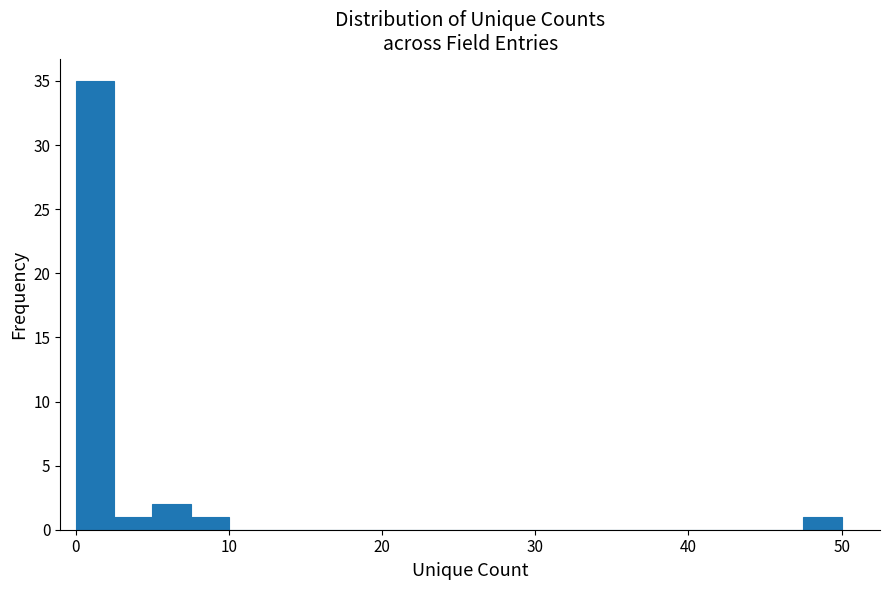

Read against the x-axis, roughly where is the centre of the tallest bar?

1